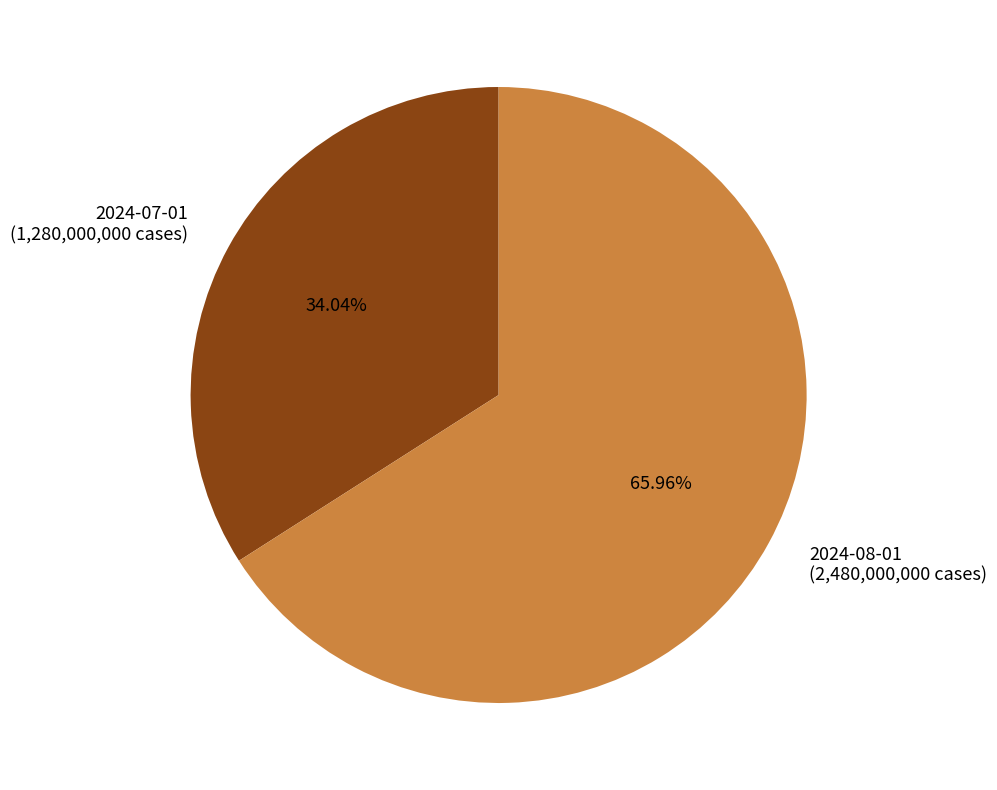

Does 2024-07-01 represent more than half of the total?

No